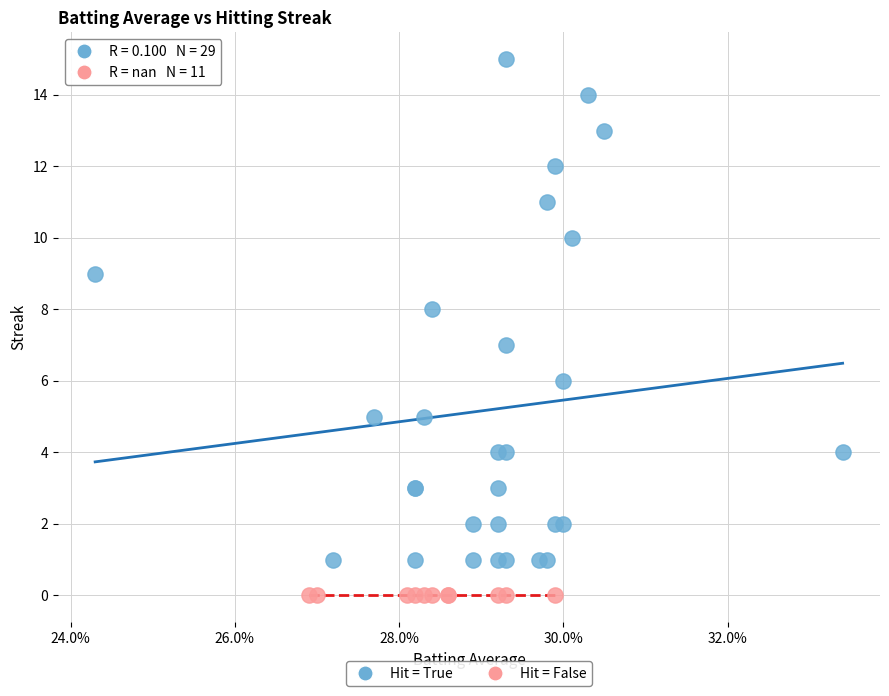

Which series reaches the maximum Y coordinate?

Hit = True